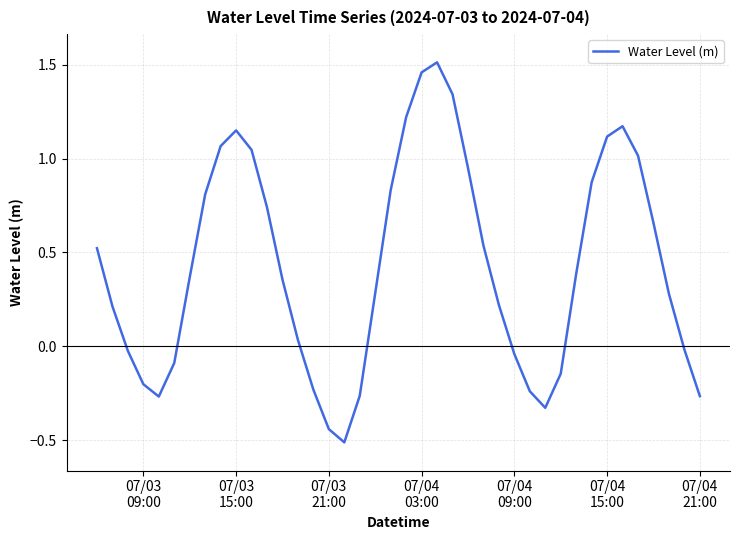

What is the difference between the maximum and minimum values?

2.0